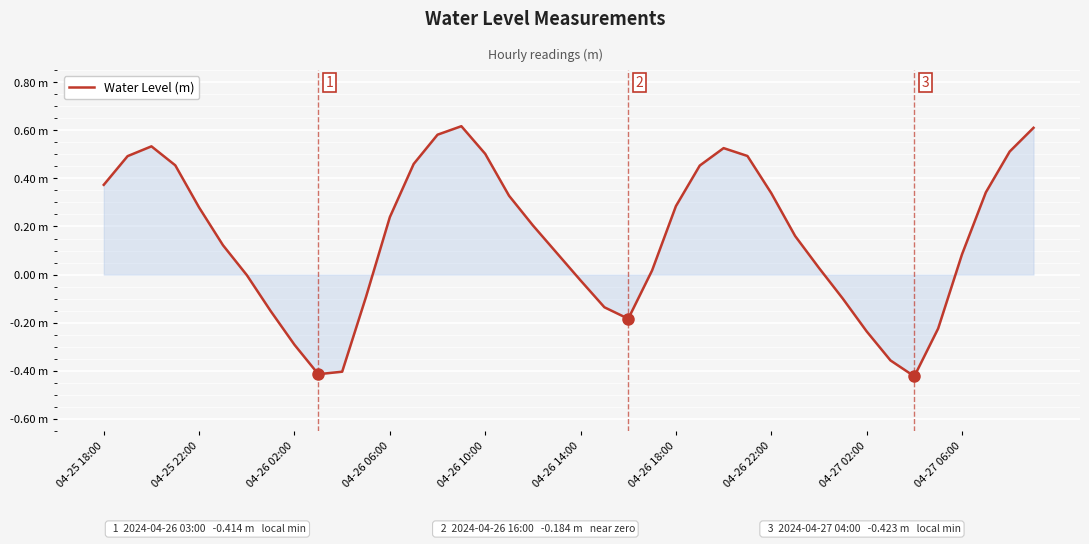

Does the chart display data point markers on the line(s)?

No